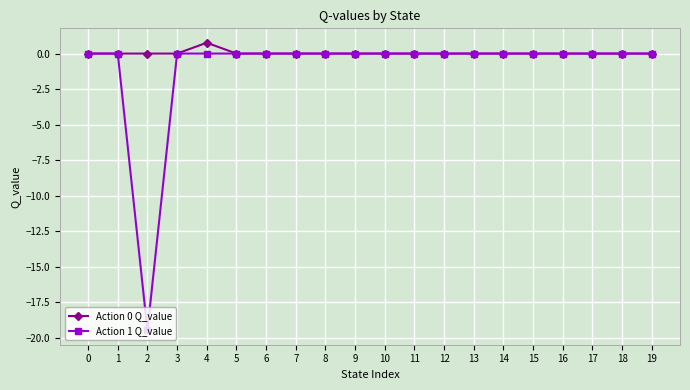

Reading left to right, list all the values displayed in this chart.

Action 0 Q_value: 0=0.0	1=0.0	2=0.0	3=0.0	4=0.8	5=0.0	6=0.0	7=0.0	8=0.0	9=0.0	10=0.0	11=0.0	12=0.0	13=0.0	14=0.0	15=0.0	16=0.0	17=0.0	18=0.0	19=0.0
Action 1 Q_value: 0=0.0	1=0.0	2=-19.5	3=0.0	4=0.0	5=0.0	6=0.0	7=0.0	8=0.0	9=0.0	10=0.0	11=0.0	12=0.0	13=0.0	14=0.0	15=0.0	16=0.0	17=0.0	18=0.0	19=0.0